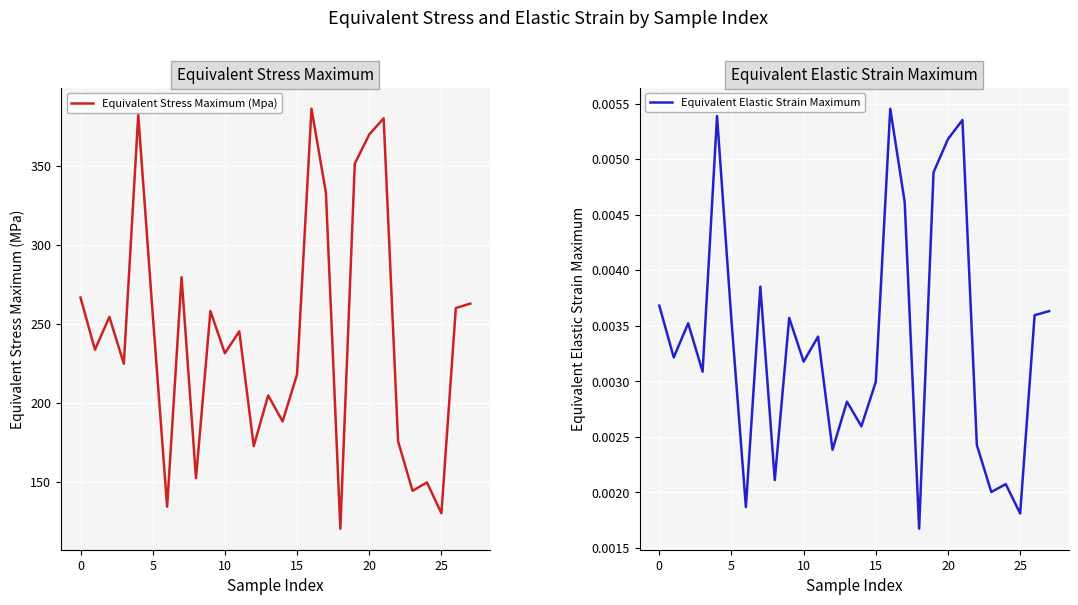

True or false: Equivalent Elastic Strain Maximum and Equivalent Stress Maximum (Mpa) cross at least once.

False